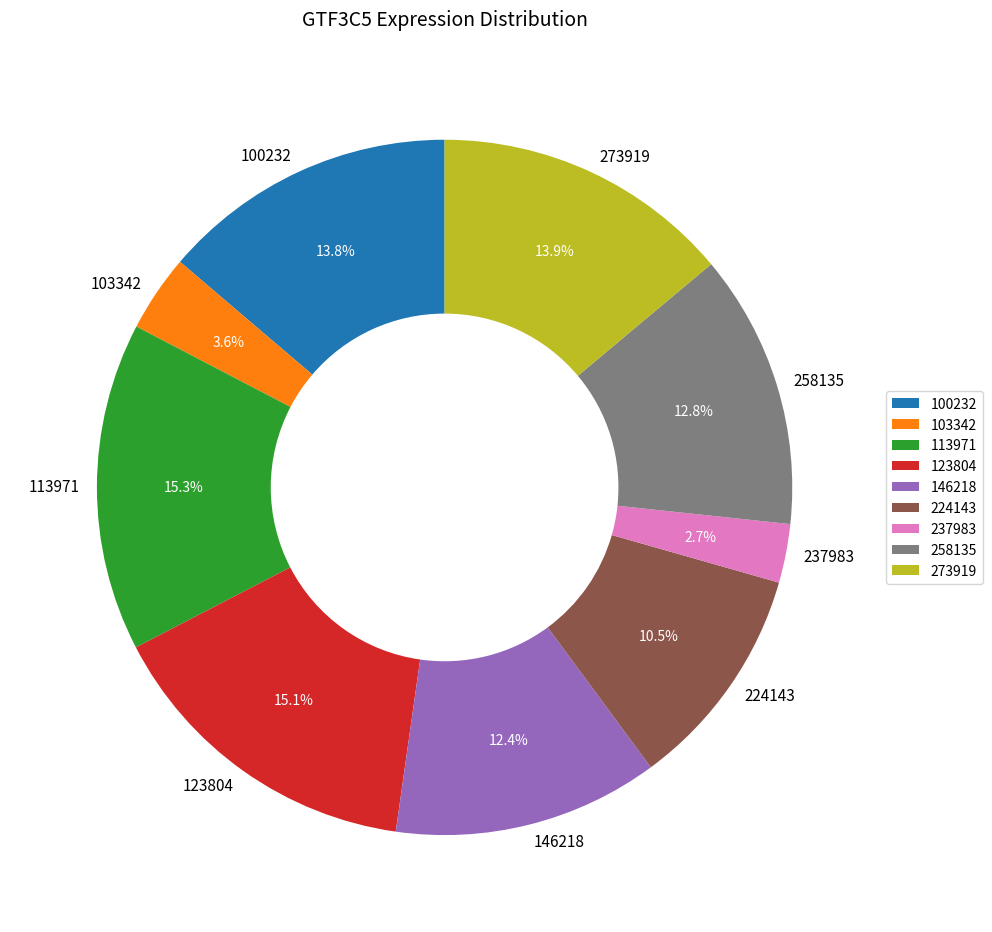

Is there a majority slice in this chart?

No